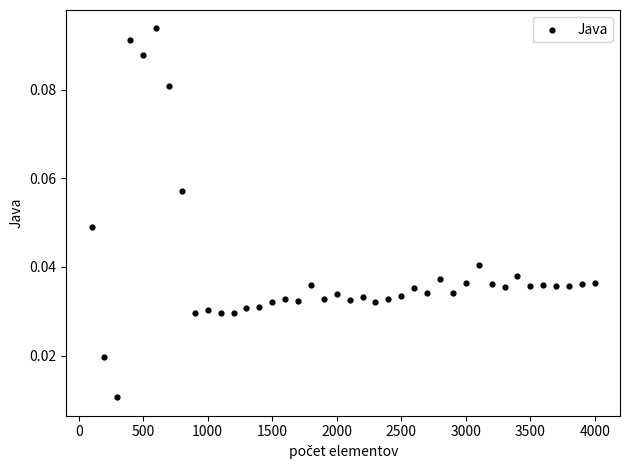

What is the range of X values (max minus min)?

3900.0